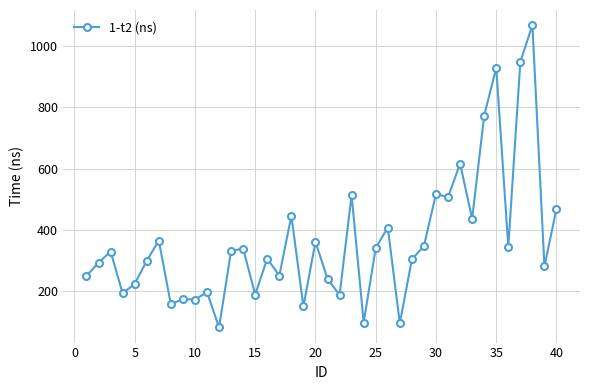

What is the value of the 17th point from the left?

250.7